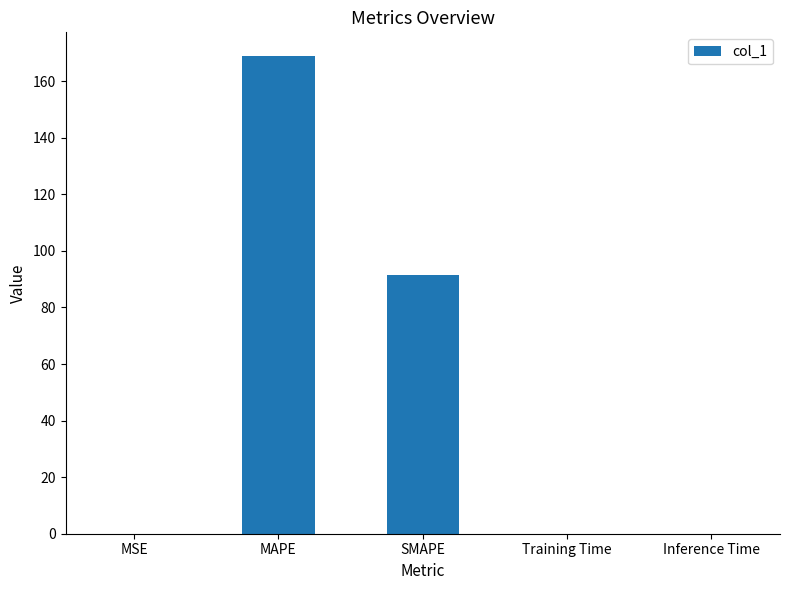

Count the number of categories in the chart.

5